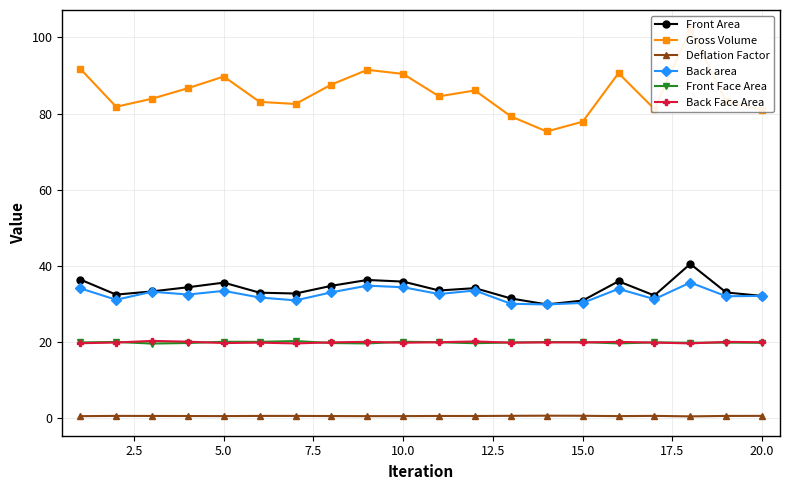

True or false: Back Face Area has more than 2 points higher than both neighbors.

True